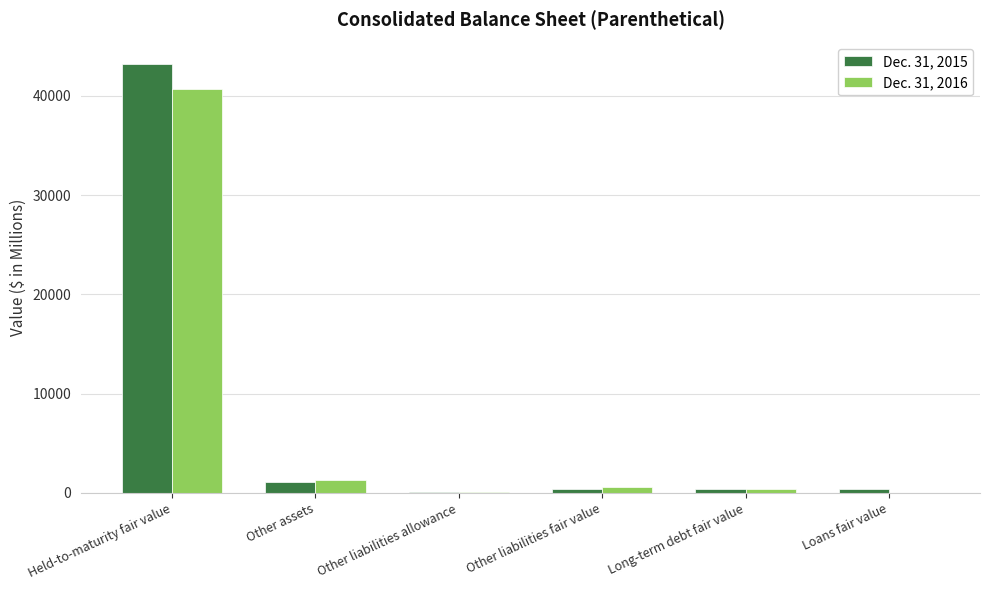

Which series has the largest range (max minus min)?

Dec. 31, 2015